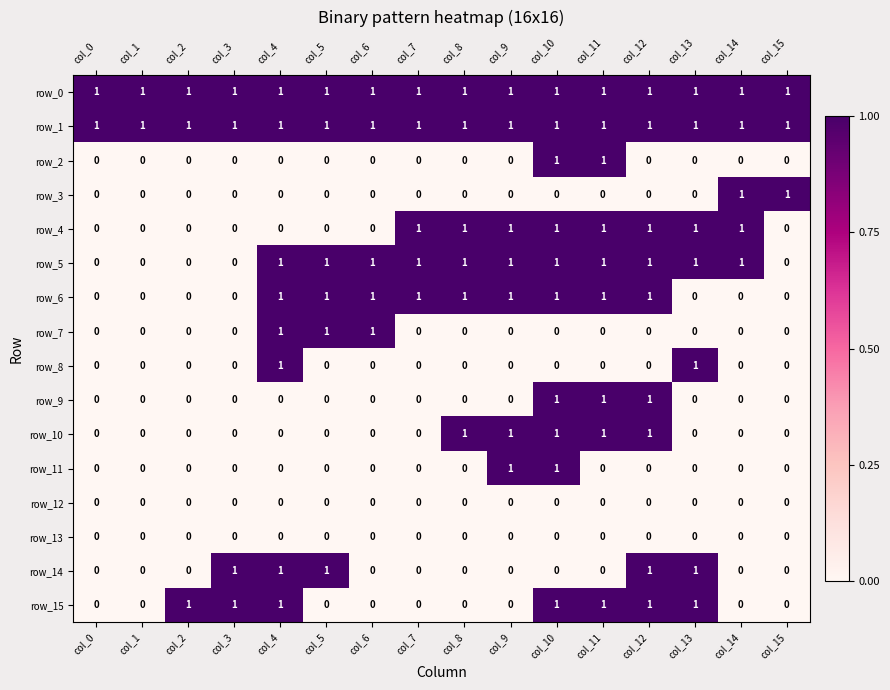

What is the approximate value of row_4 at col_9?

1